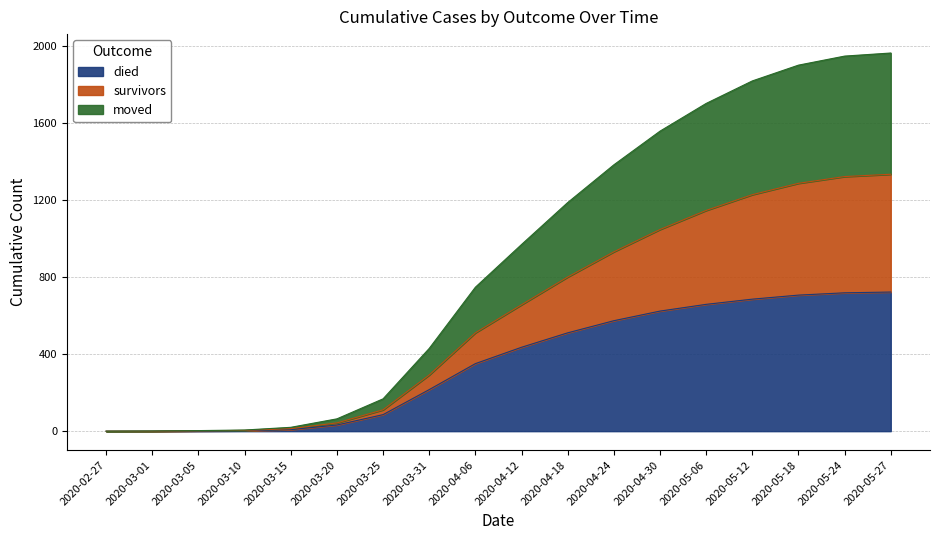

What is the sum of all died values?

6335